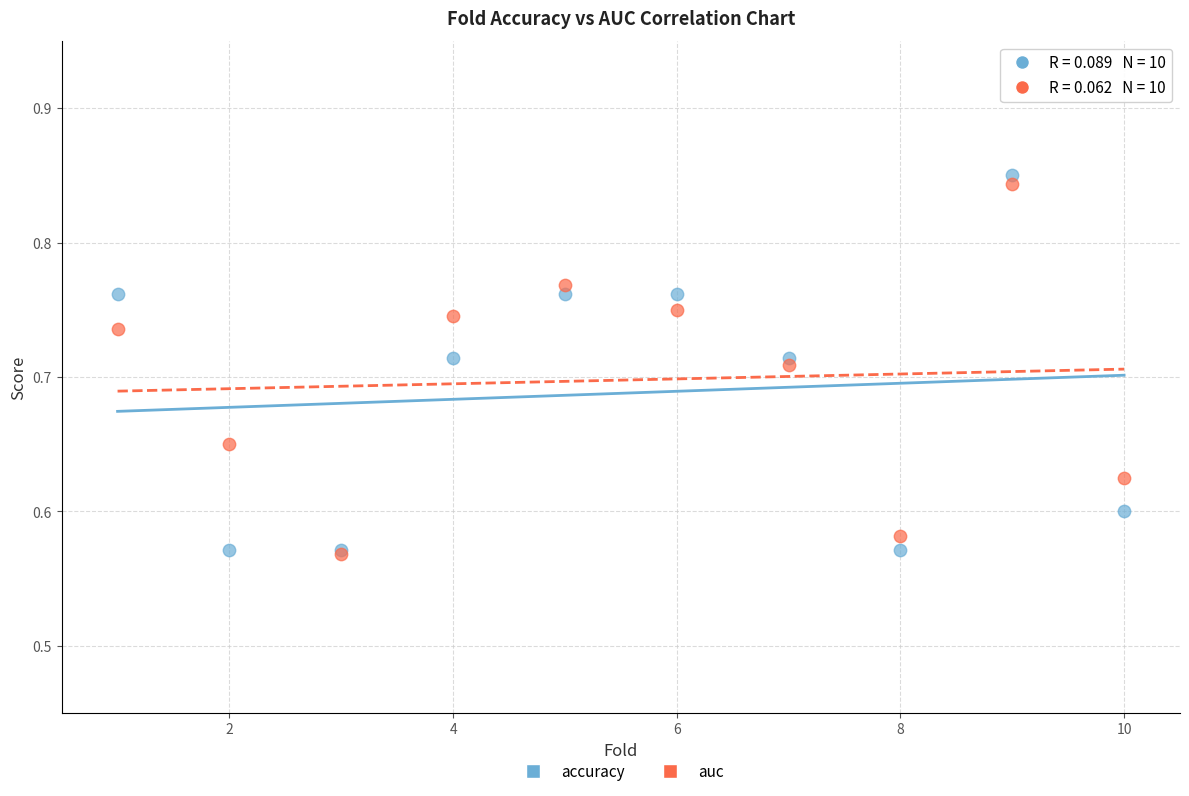

What are all the series names shown in the legend?

accuracy, auc